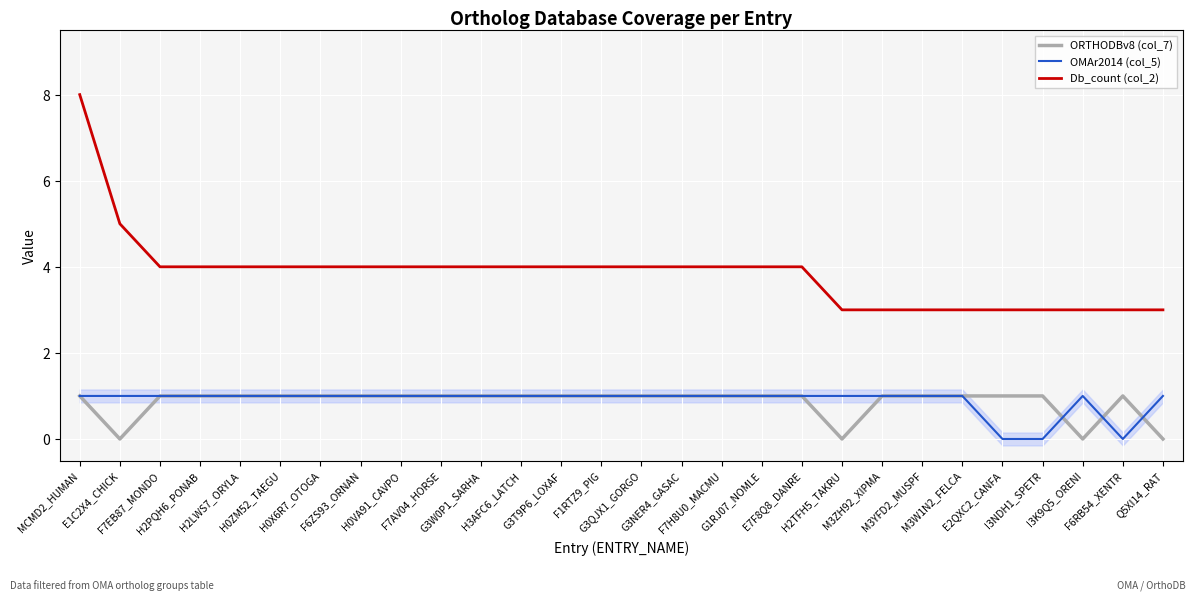

The ORTHODBv8 (col_7) series shows 1 at M3ZH92_XIPMA. True or false?

False